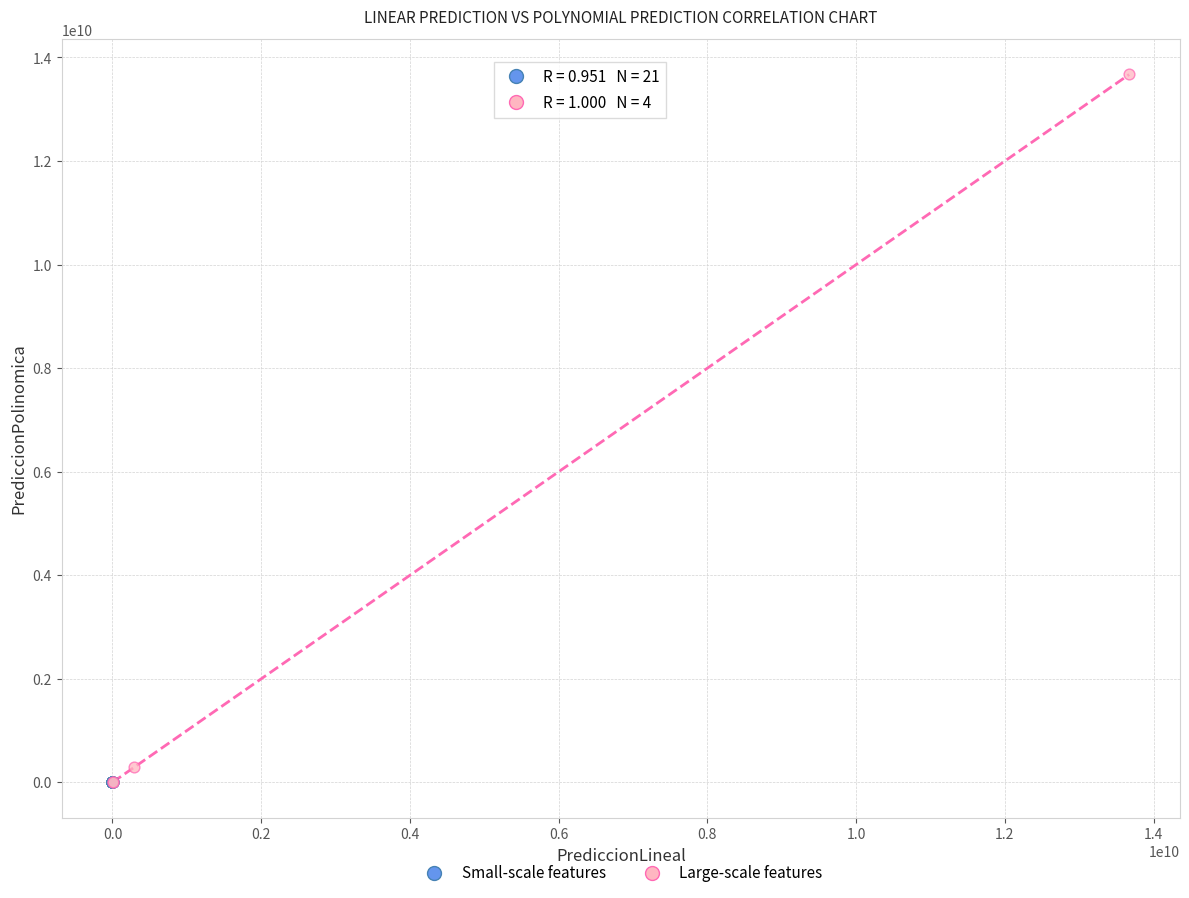

Which series reaches the maximum Y coordinate?

Large-scale features